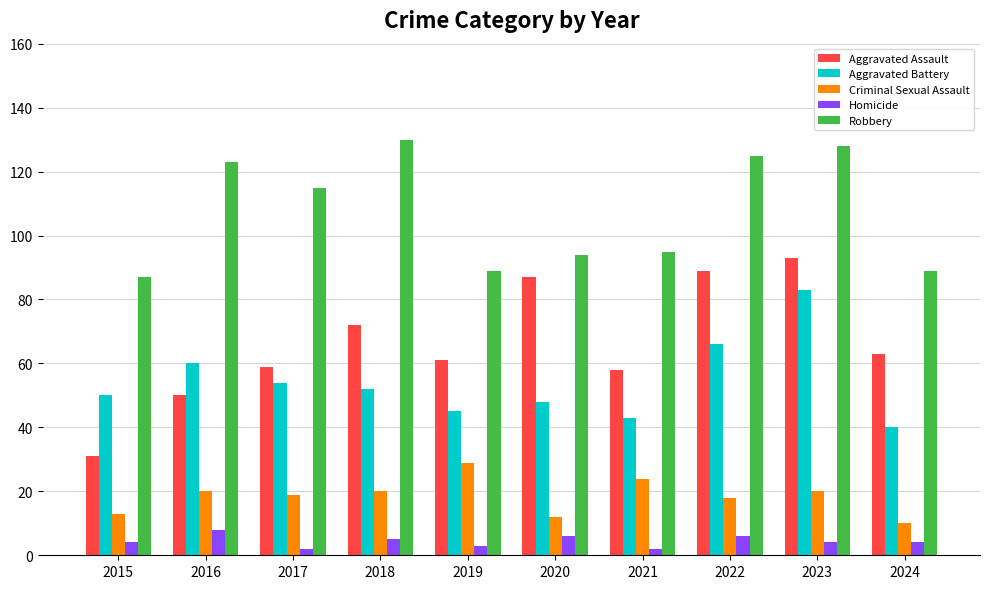

At which label is Aggravated Assault closest to 62?

2019